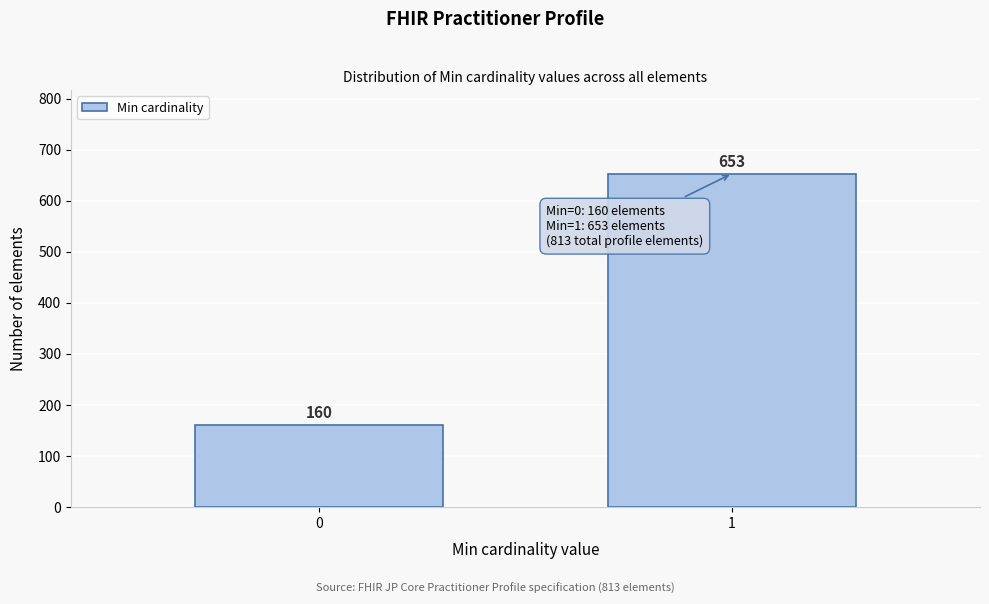

Reading left to right, extract all data points from this chart.

0=160	1=653